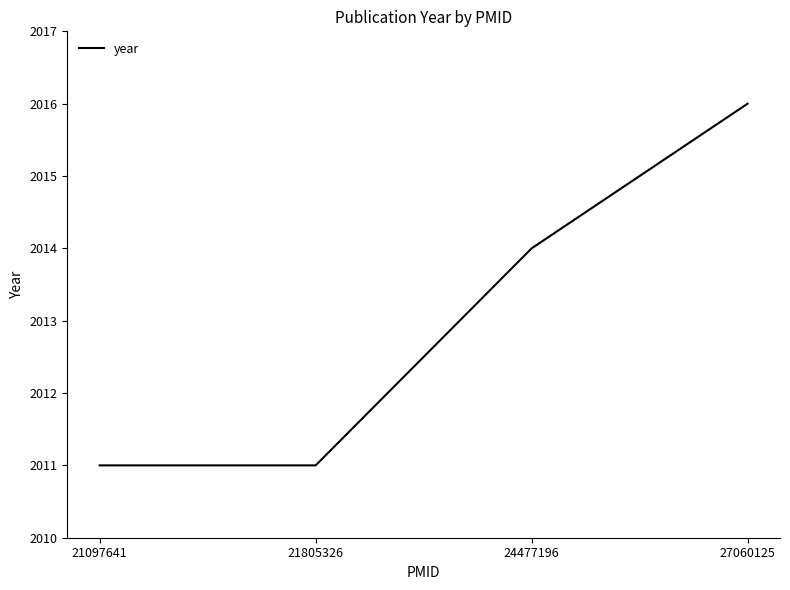

Between 24477196 and 27060125, which is larger?

27060125